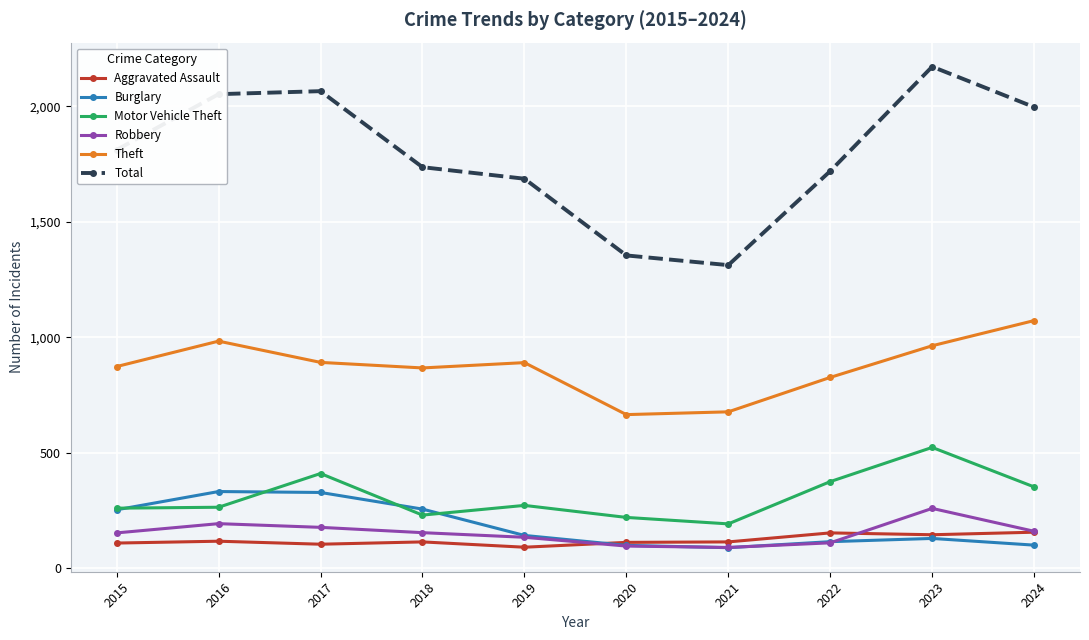

True or false: Theft has a value of 678 at 2021.

True